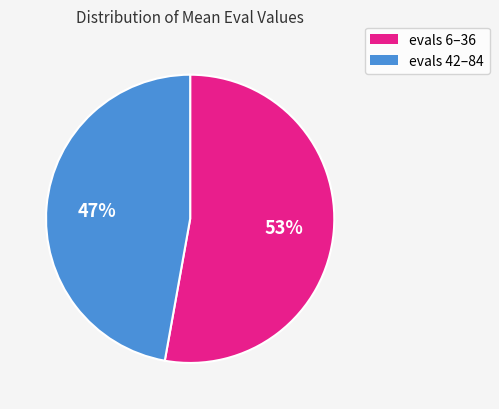

Count the number of slices in the pie.

2